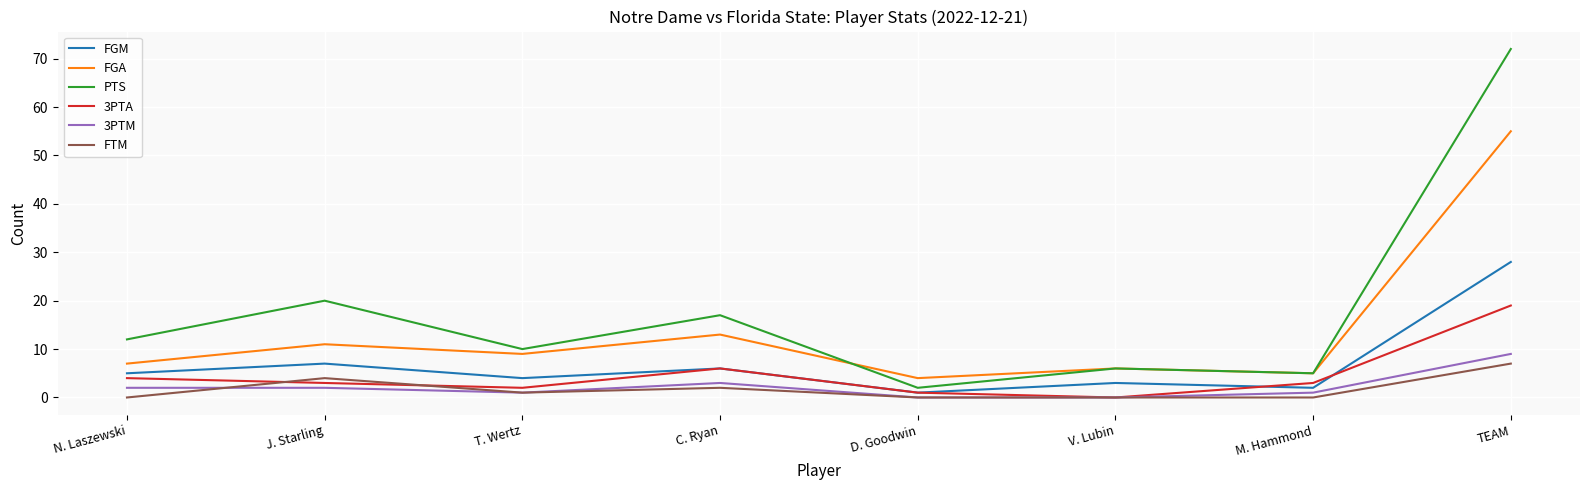

True or false: FTM has more than 1 interior local peaks.

True